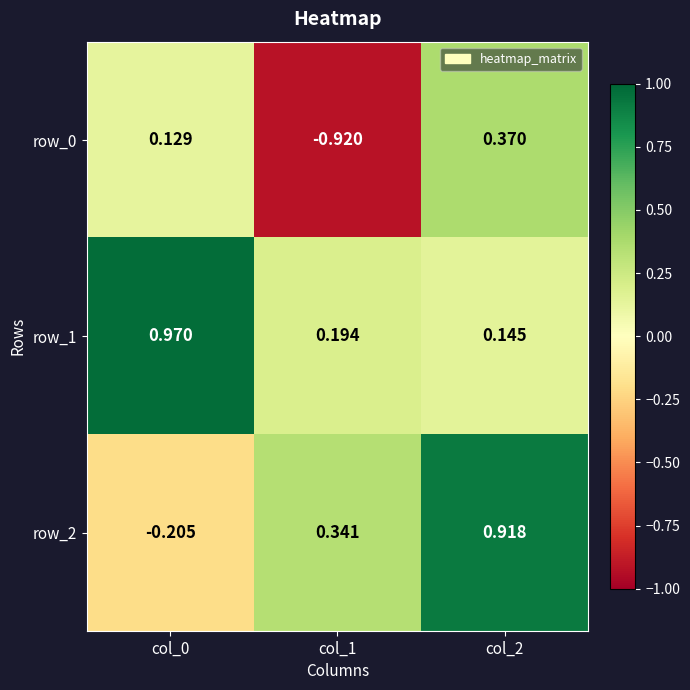

Count the number of categories in the chart.

3